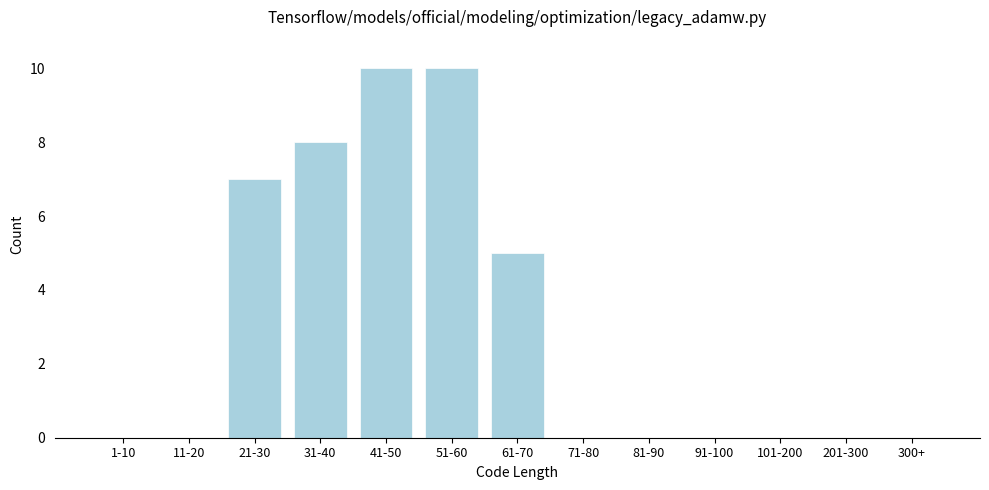

Reading left to right, transcribe all the data shown in this chart.

1-10=0	11-20=0	21-30=7	31-40=8	41-50=10	51-60=10	61-70=5	71-80=0	81-90=0	91-100=0	101-200=0	201-300=0	300+=0